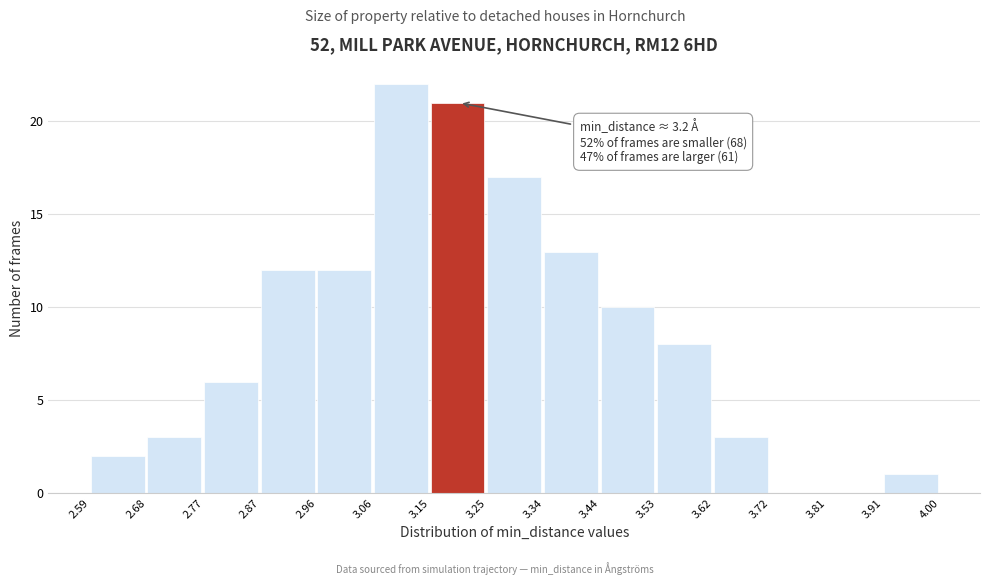

Which range on the x-axis has the tallest bar?

3.06 to 3.15